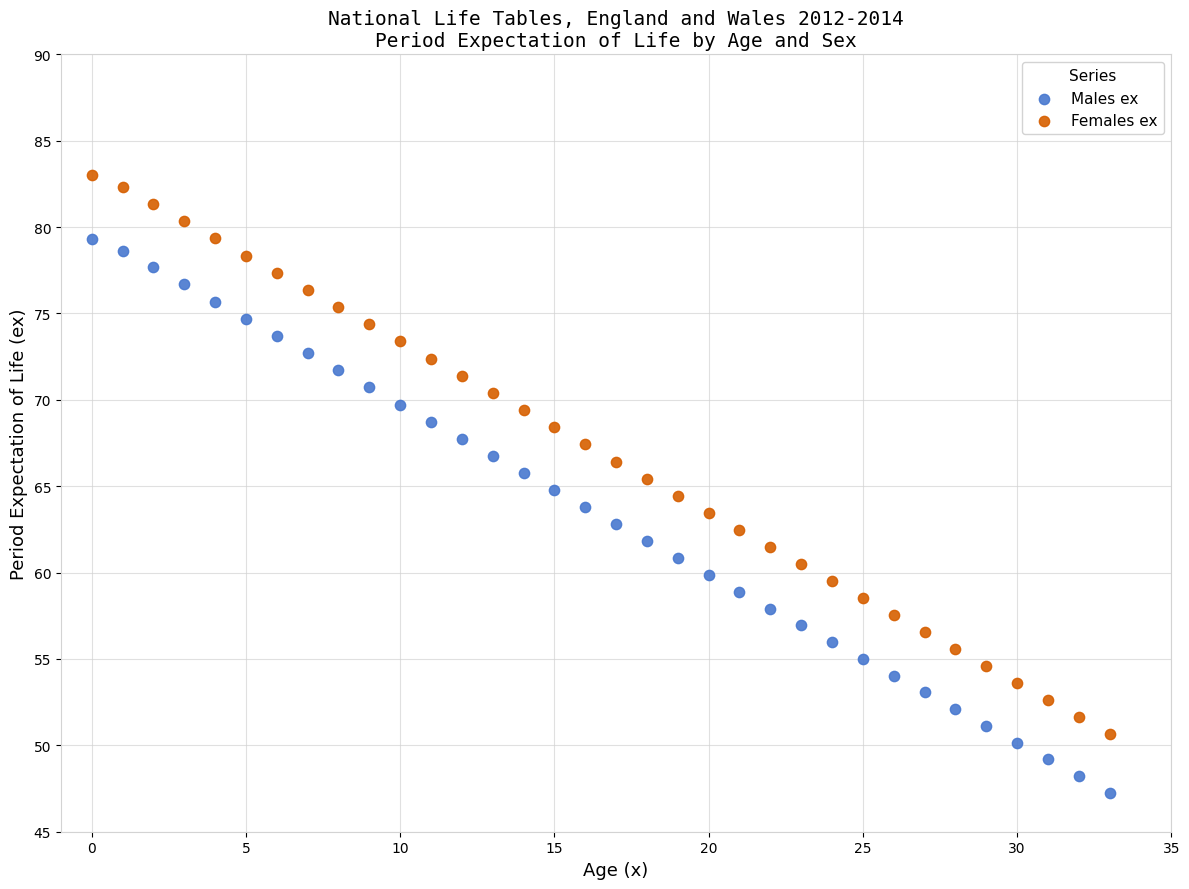

Which series contains the lowest Y value?

Males ex